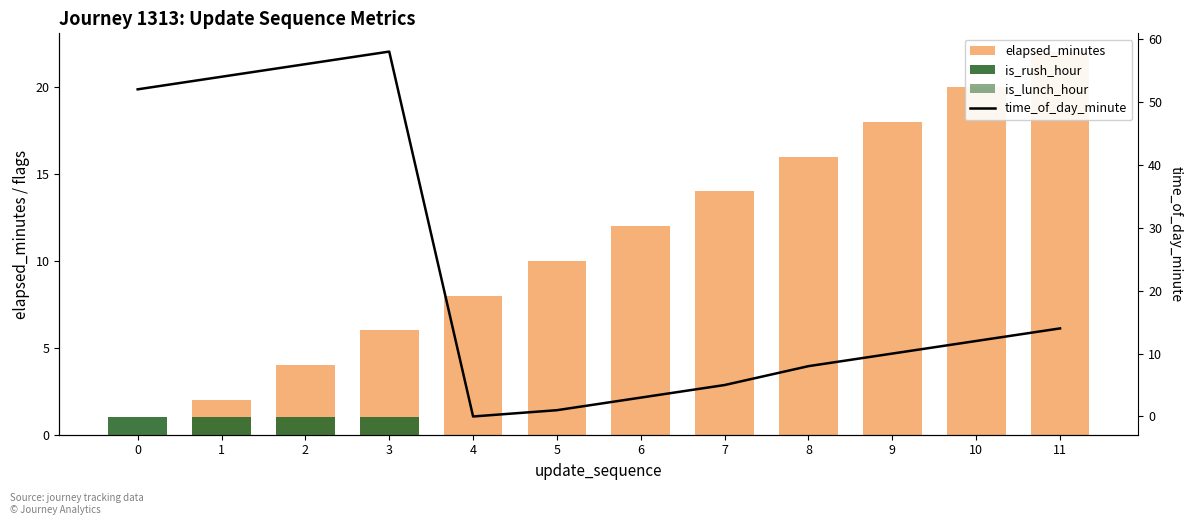

How many values in the is_rush_hour series exceed 0?

4